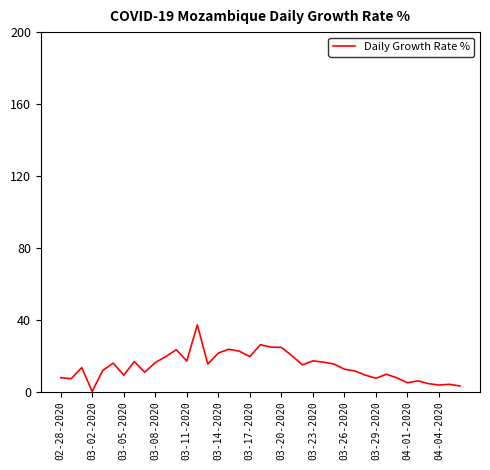

Is this an area chart (filled region under the line)?

No